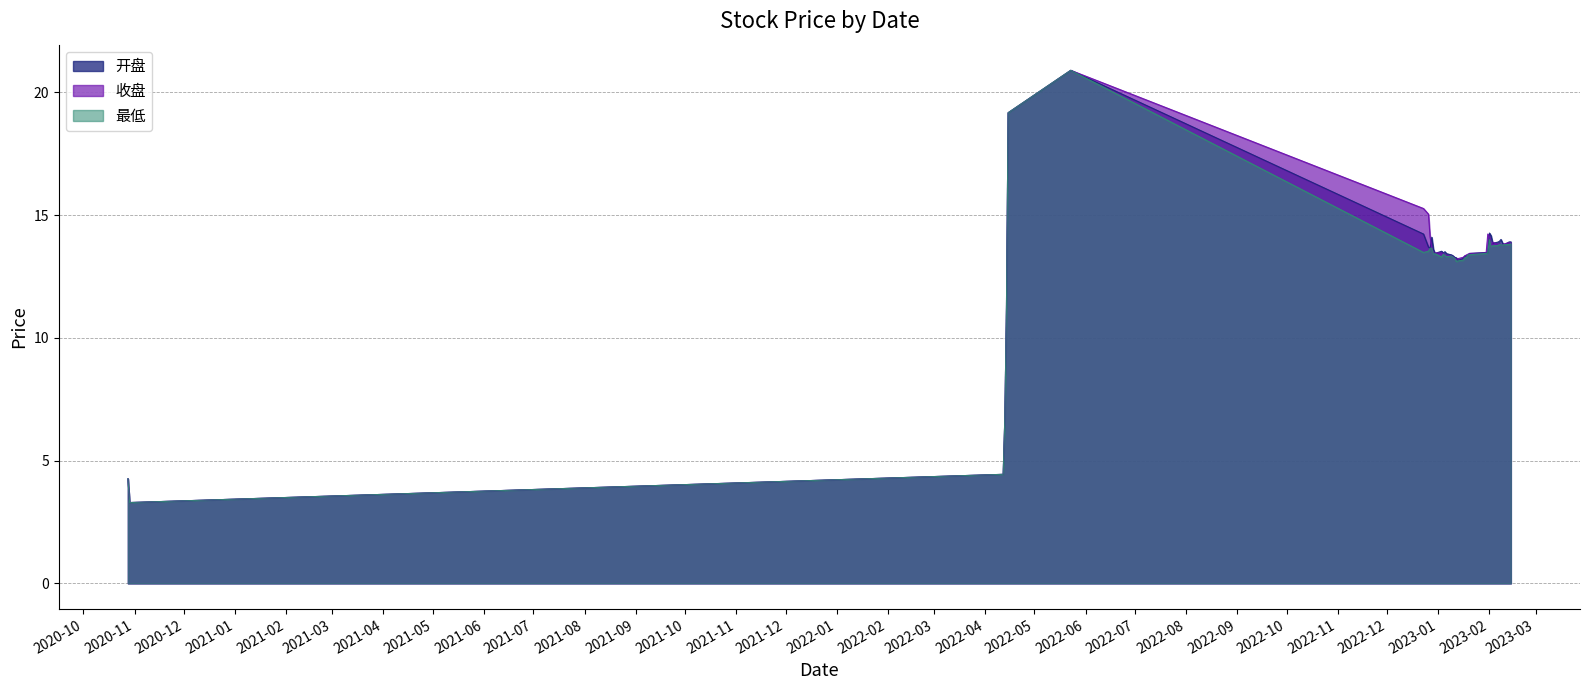

In 收盘, how many points are lower than both neighbors (excluding endpoints)?

5